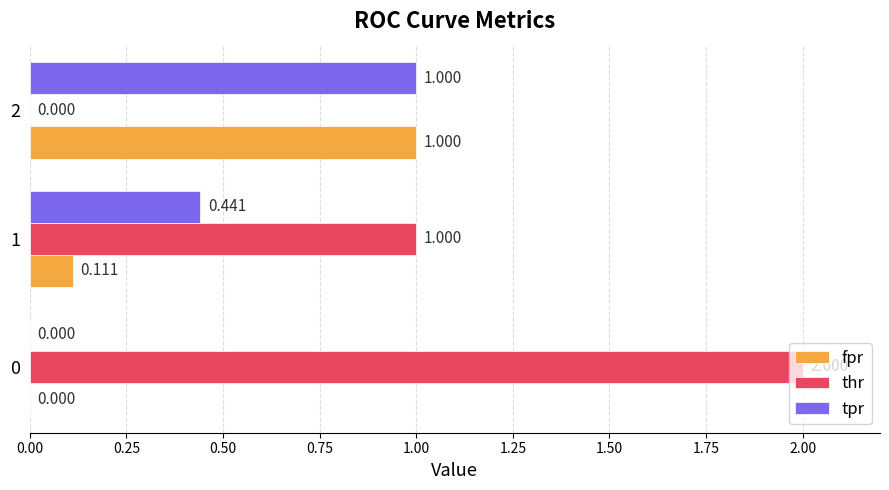

Which series changed the most between 0 and 1?

thr